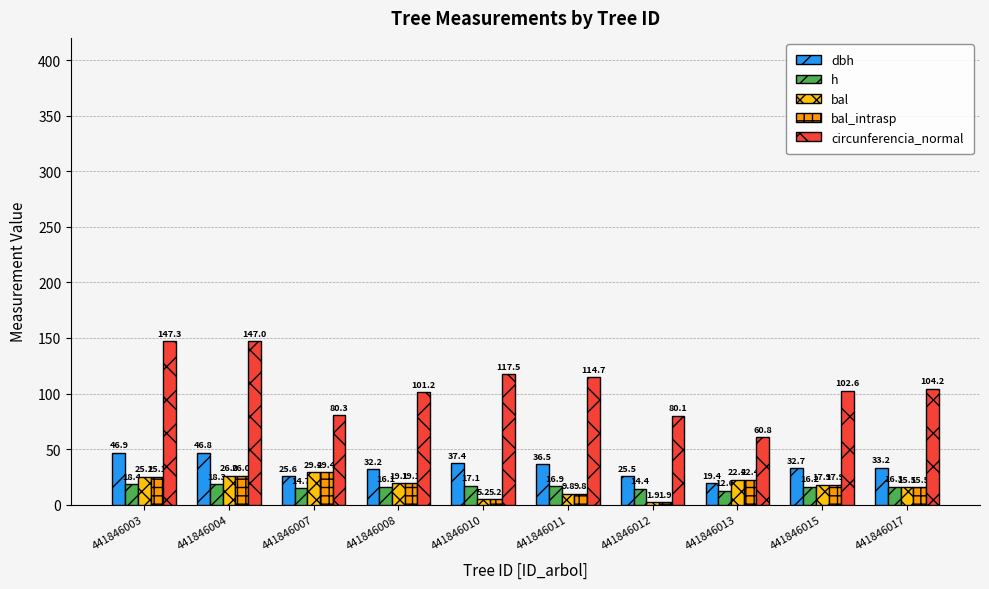

Rank the categories by bal value from highest to lowest.

441846007, 441846004, 441846003, 441846013, 441846008, 441846015, 441846017, 441846011, 441846010, 441846012